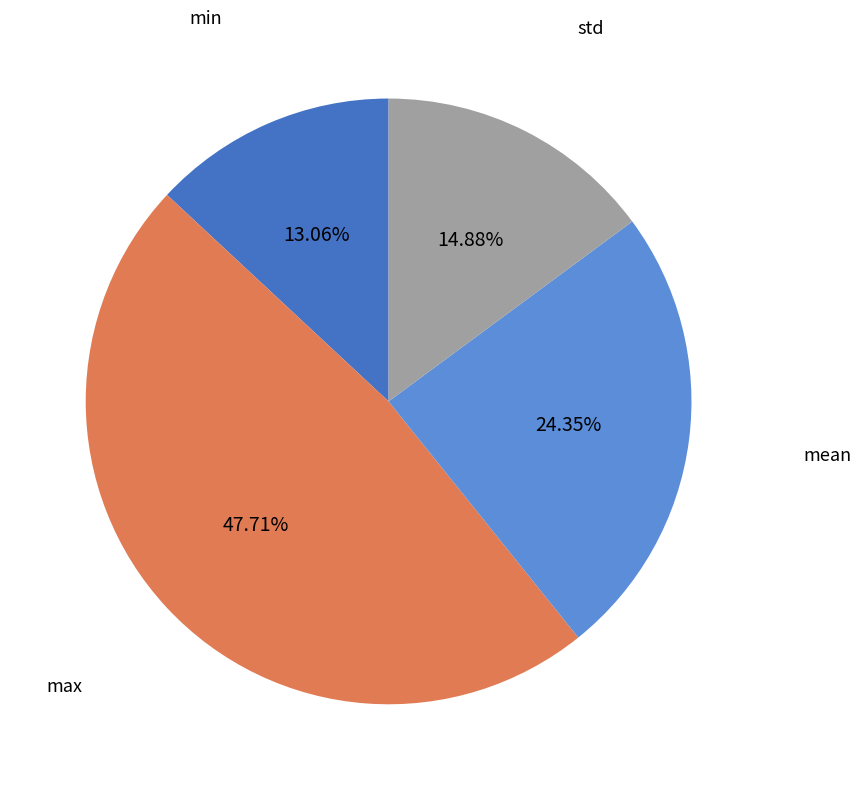

Rank the categories by value from lowest to highest.

min, std, mean, max